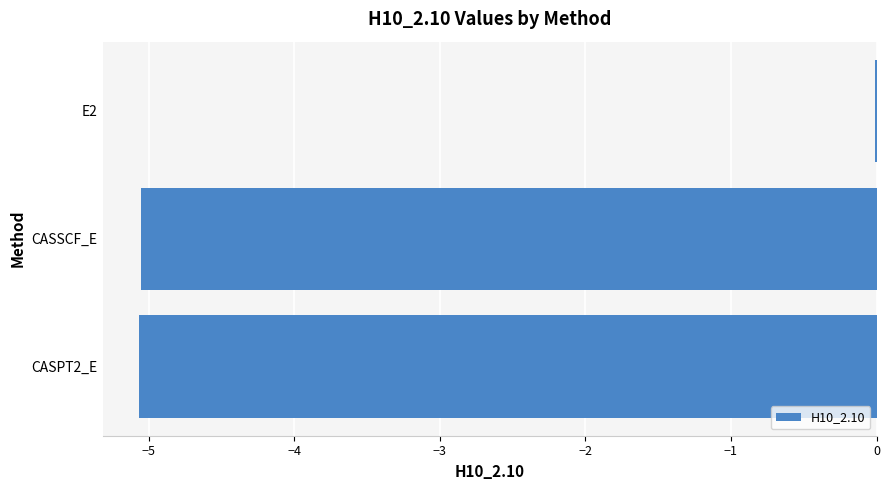

Is it true that the value at E2 is -0.0?

True